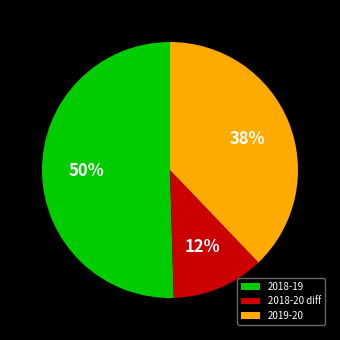

How many segments does this pie chart have?

3